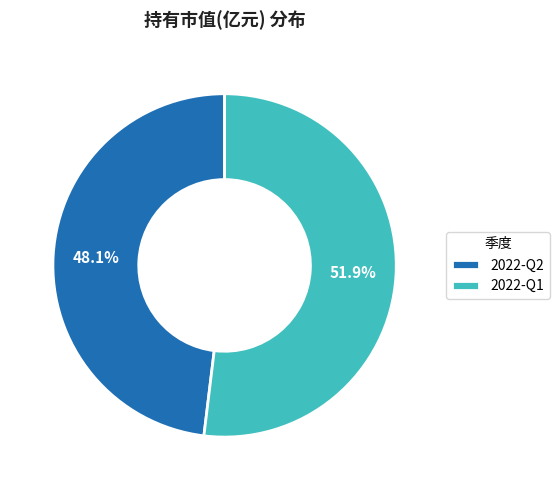

What is the smallest slice in the pie chart?

2022-Q2